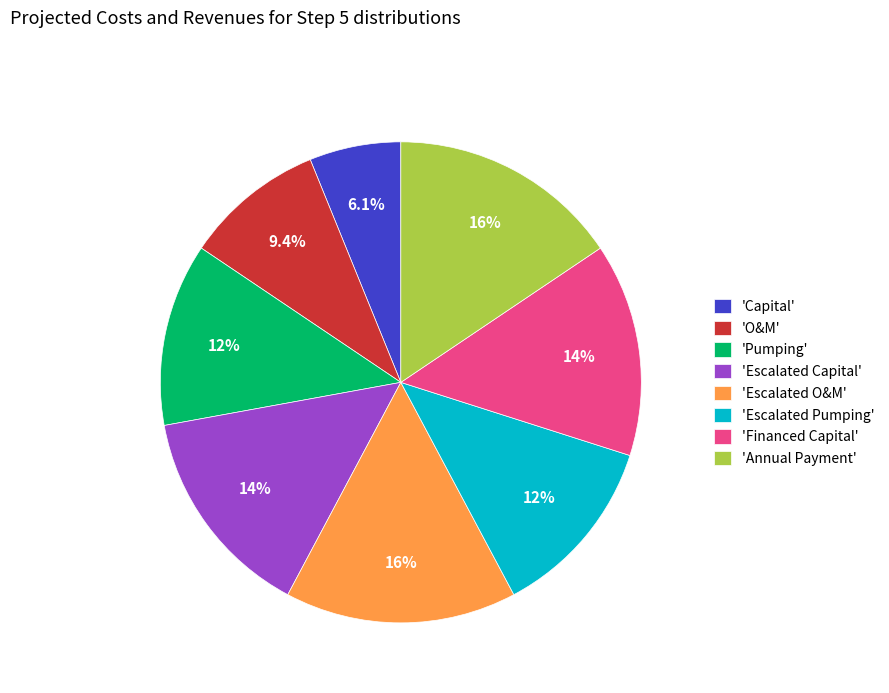

Which has a higher value, 'Escalated Capital' or 'Escalated O&M'?

'Escalated O&M'